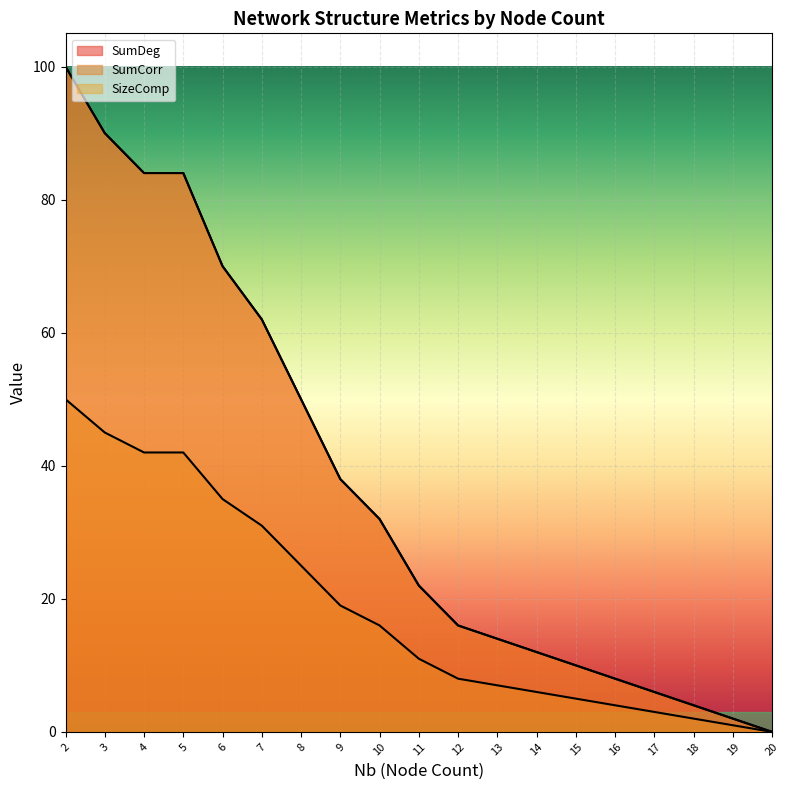

Reading left to right, what are all the values shown in this chart?

SumDeg: 100	90	84	84	70	62	50	38	32	22	16	14	12	10	8	6	4	2	0
SumCorr: 50	45	42	42	35	31	25	19	16	11	8	7	6	5	4	3	2	1	0
SizeComp: 100	90	84	84	70	62	50	38	32	22	16	14	12	10	8	6	4	2	0